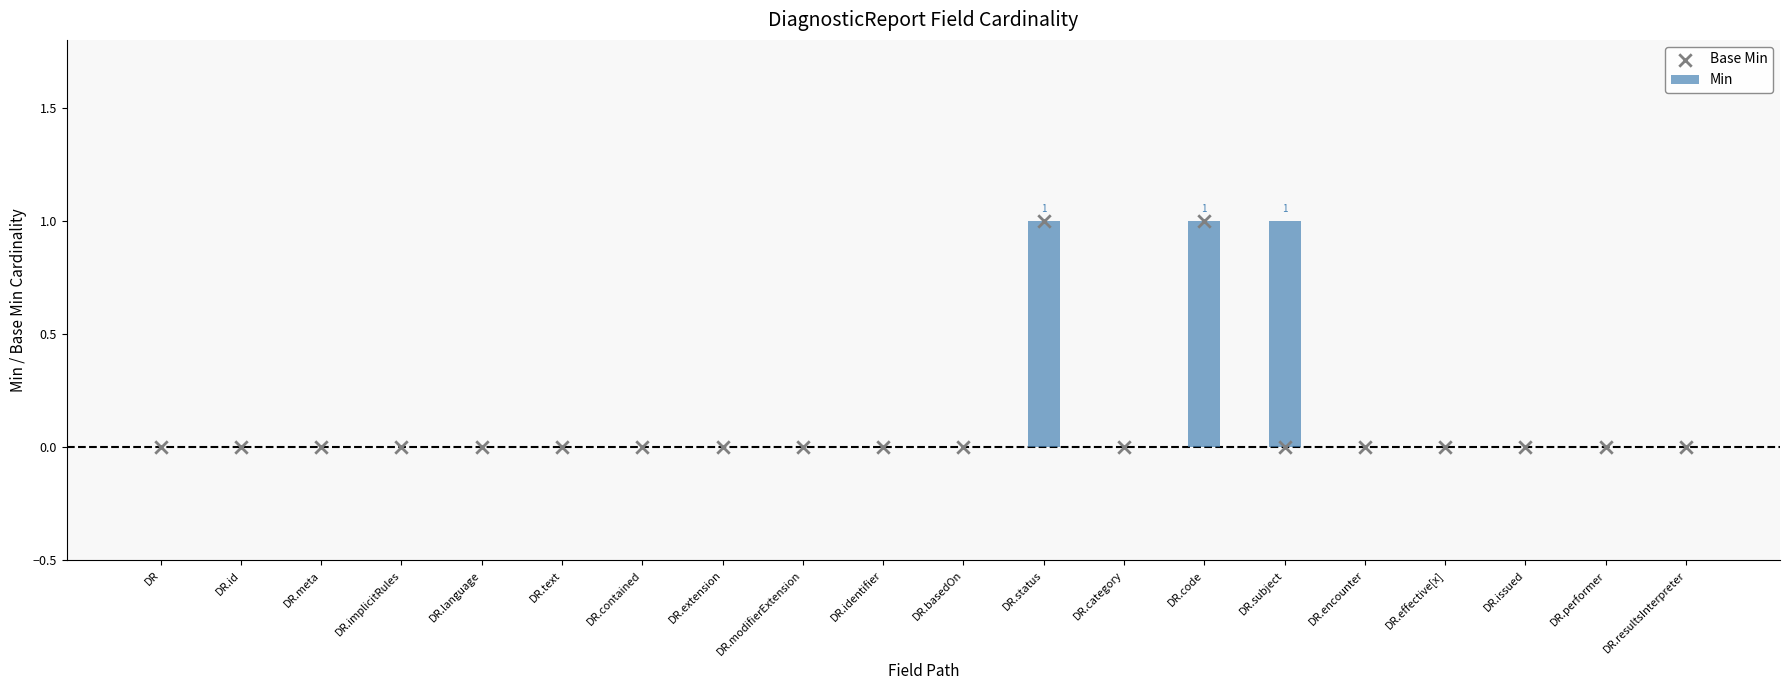

Is the value of Min at DR.effective[x] greater than the value of Base Min at DR.text?

No